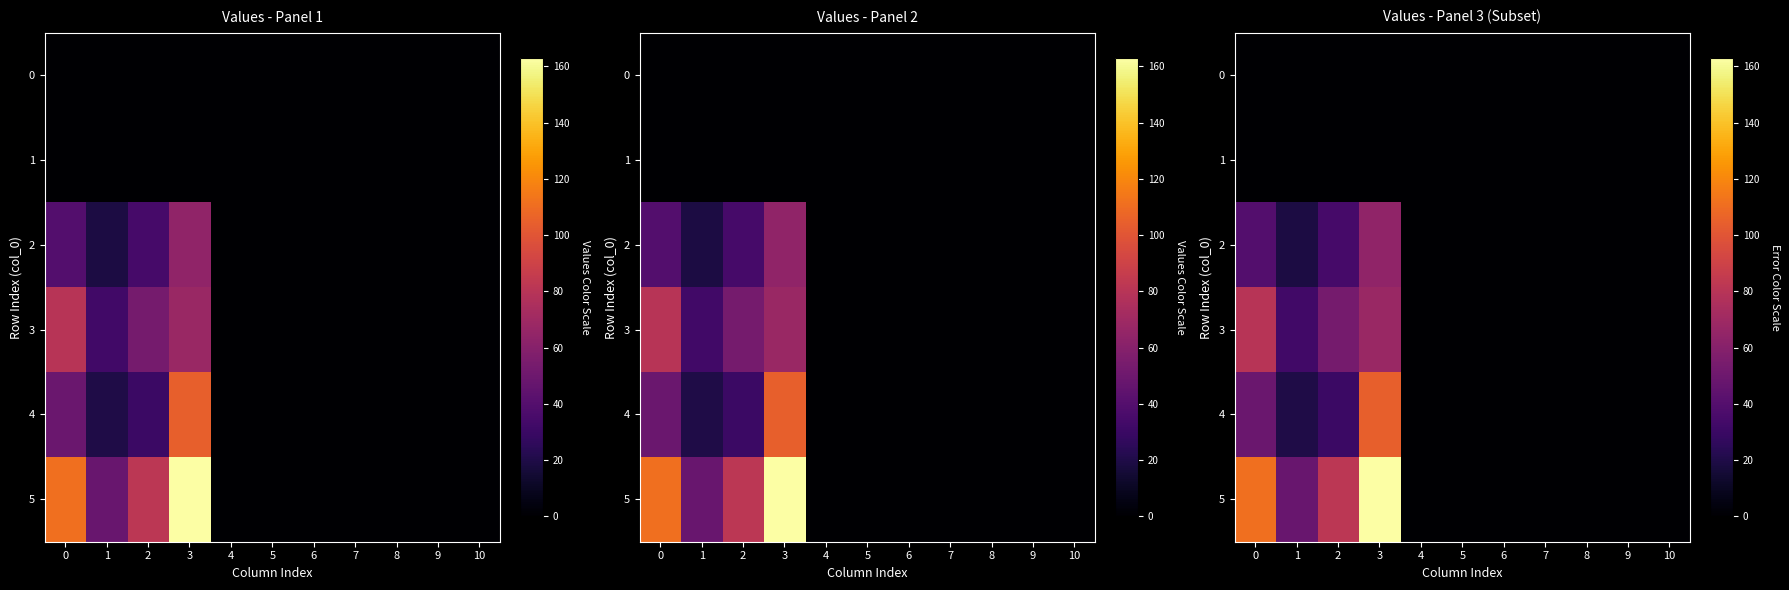

How many distinct data groups are displayed?

6